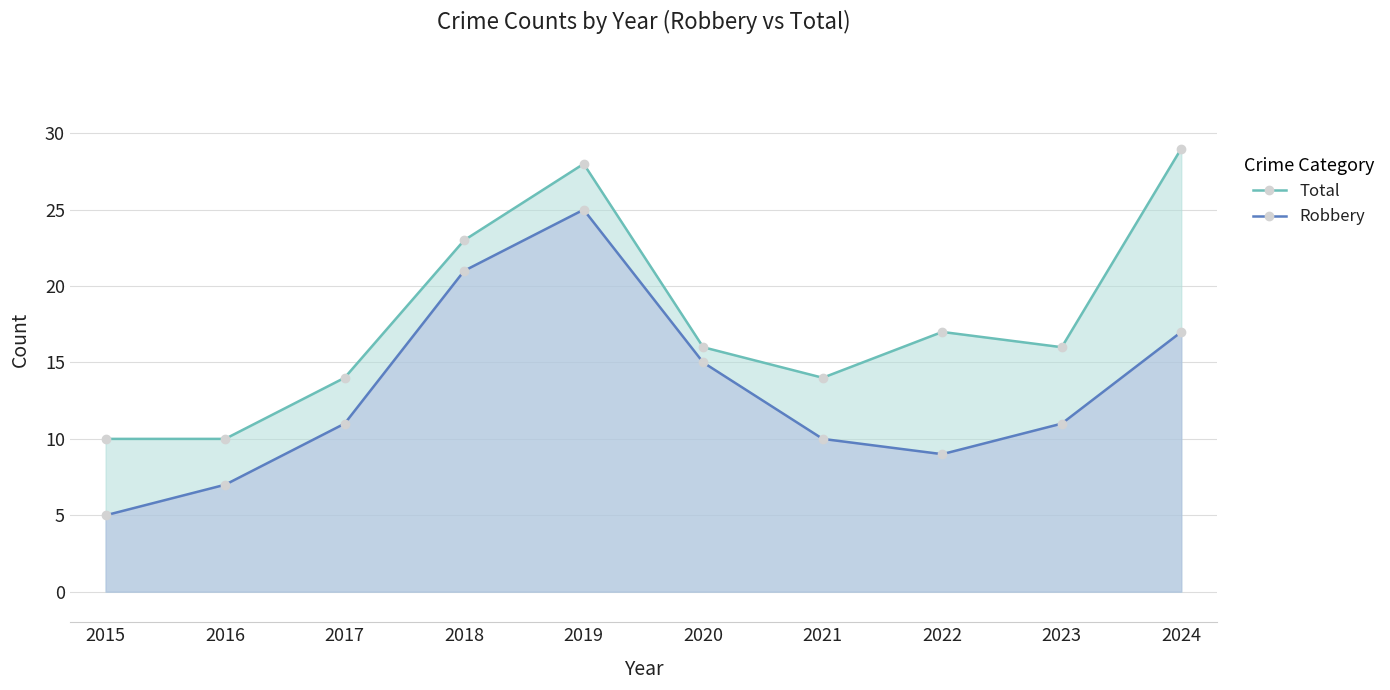

At how many categories does at least one series exceed 6?

10